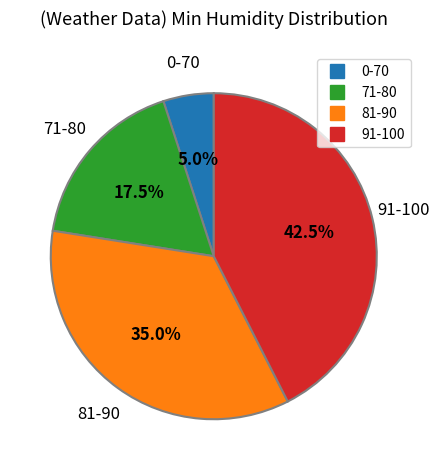

Does 71-80 account for over 50% of the chart?

No